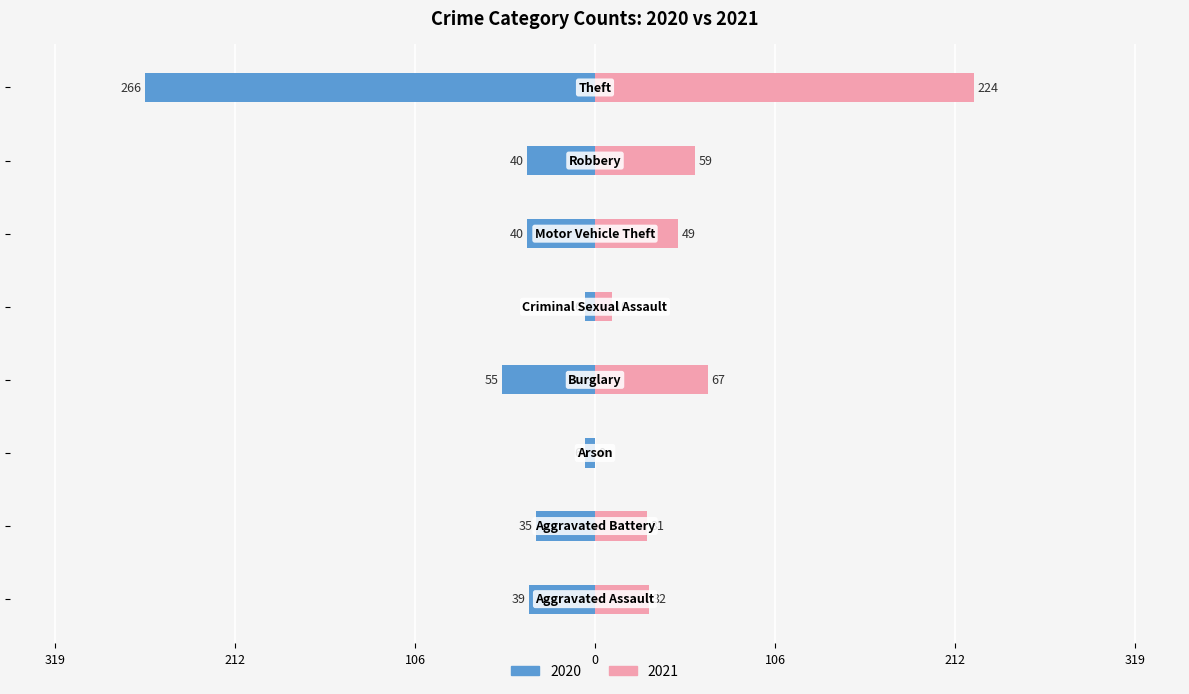

Reading left to right, transcribe all the data shown in this chart.

2020: -39	-35	-6	-55	-6	-40	-40	-266
2021: 32	31	0	67	10	49	59	224